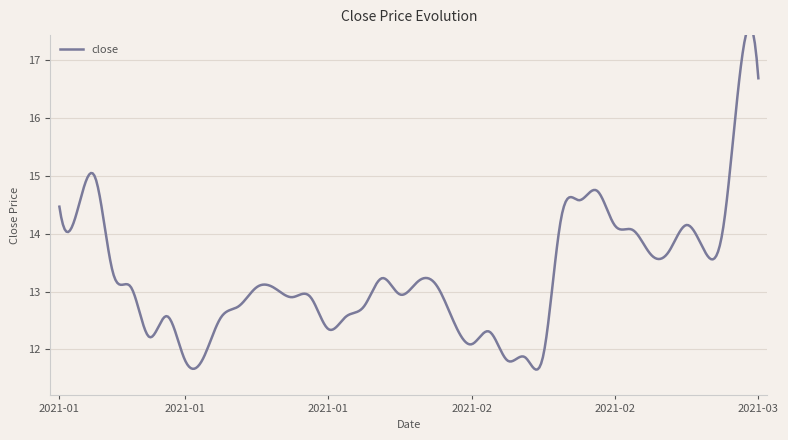

What is the label of the 21st point from the right?

2021-01-29